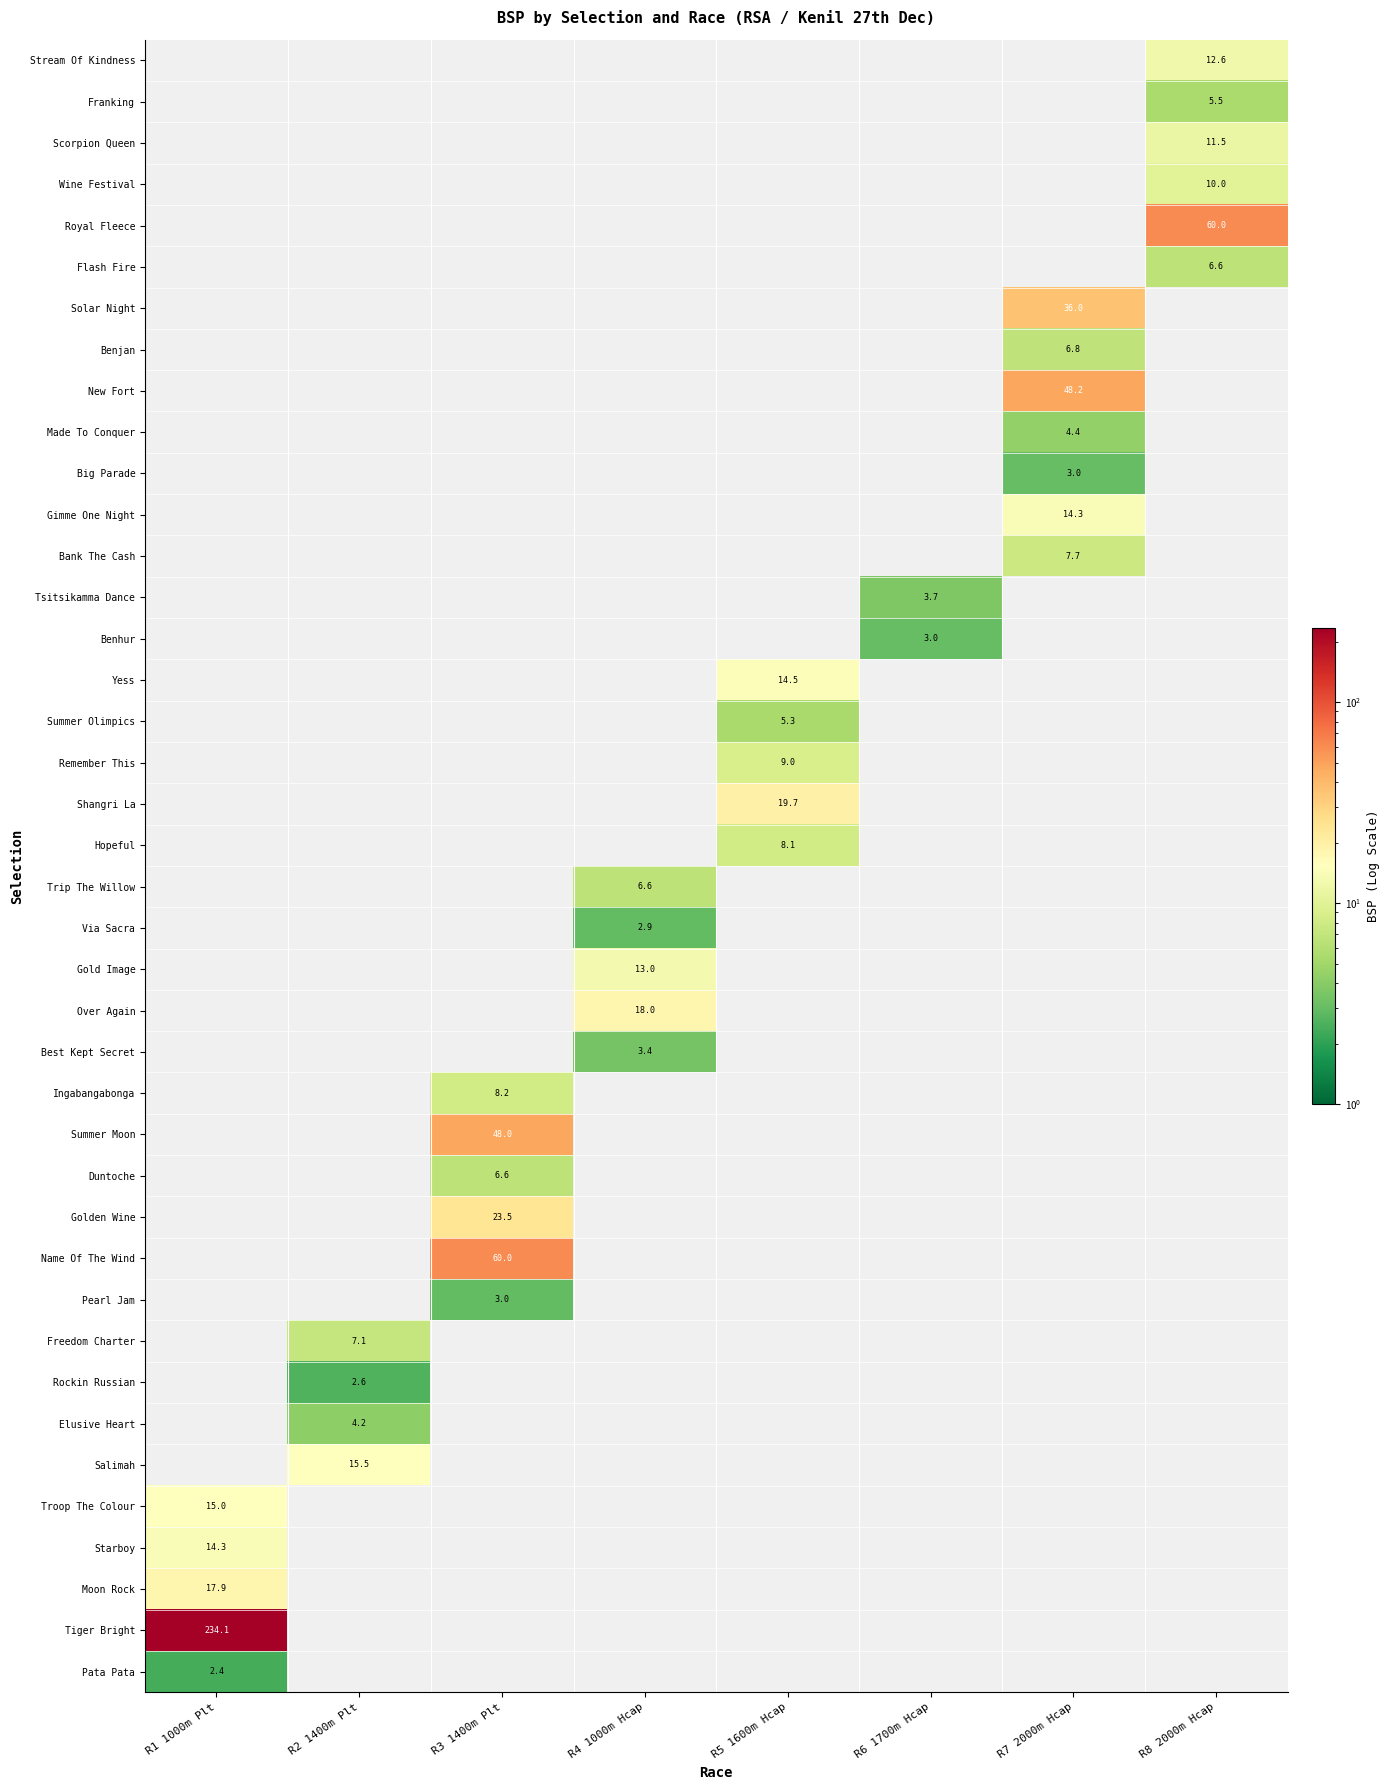

The Pearl Jam series shows 3.0 at R3 1400m Plt. True or false?

True